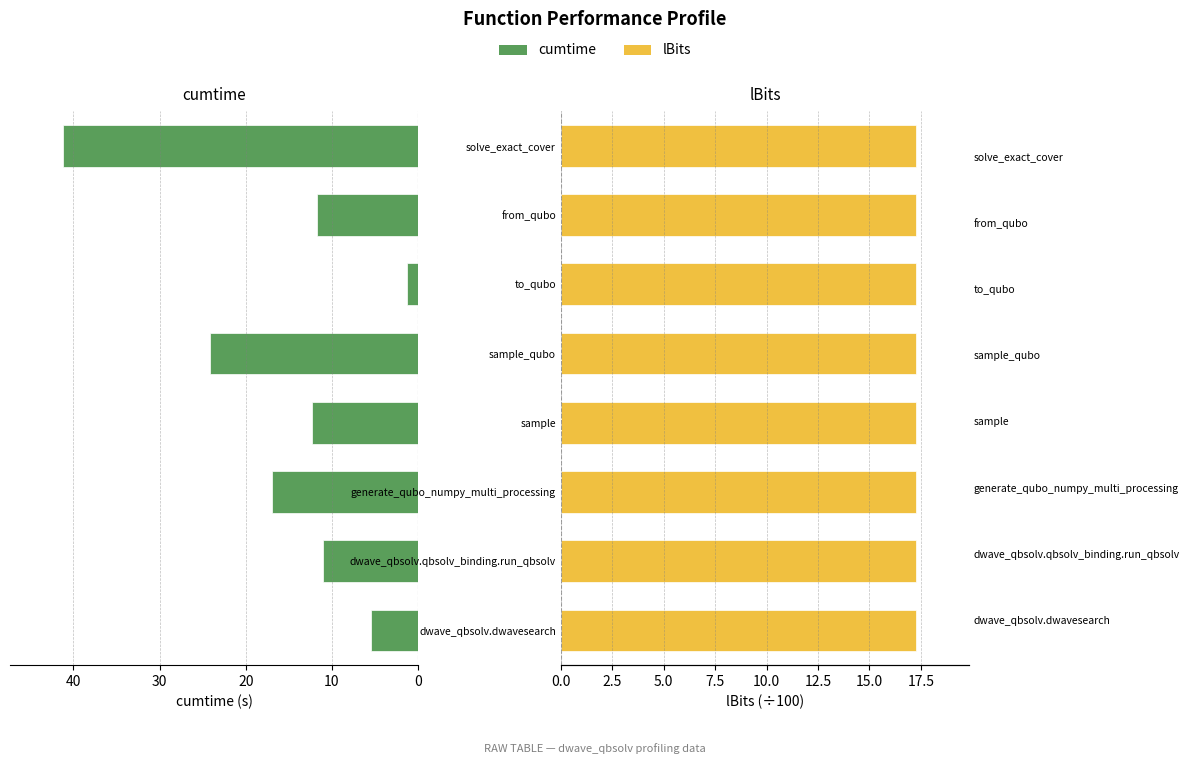

The cumtime series shows 4.3 at sample. True or false?

False